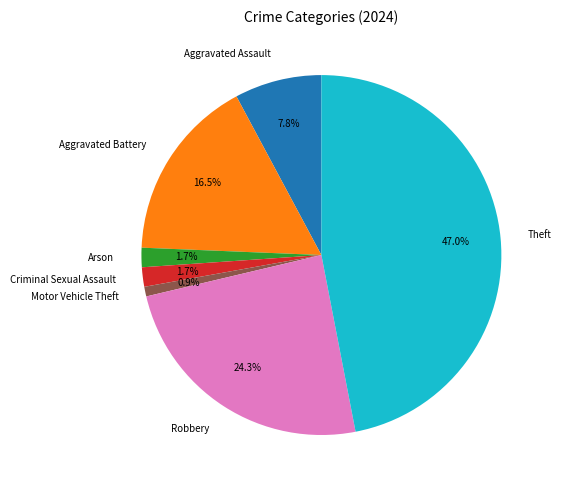

What is the largest slice in the pie chart?

Theft